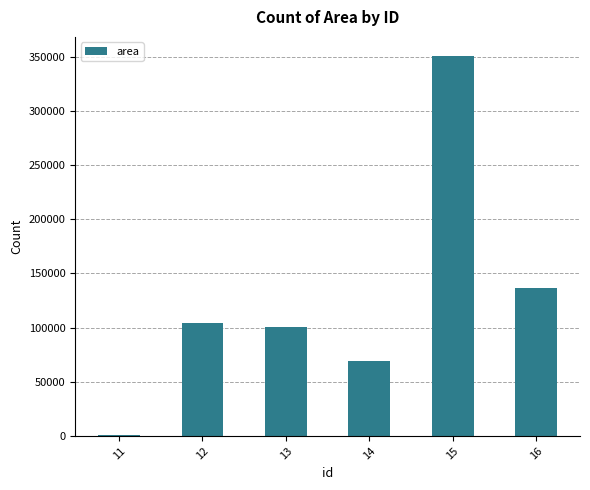

How many distinct data groups are displayed?

1